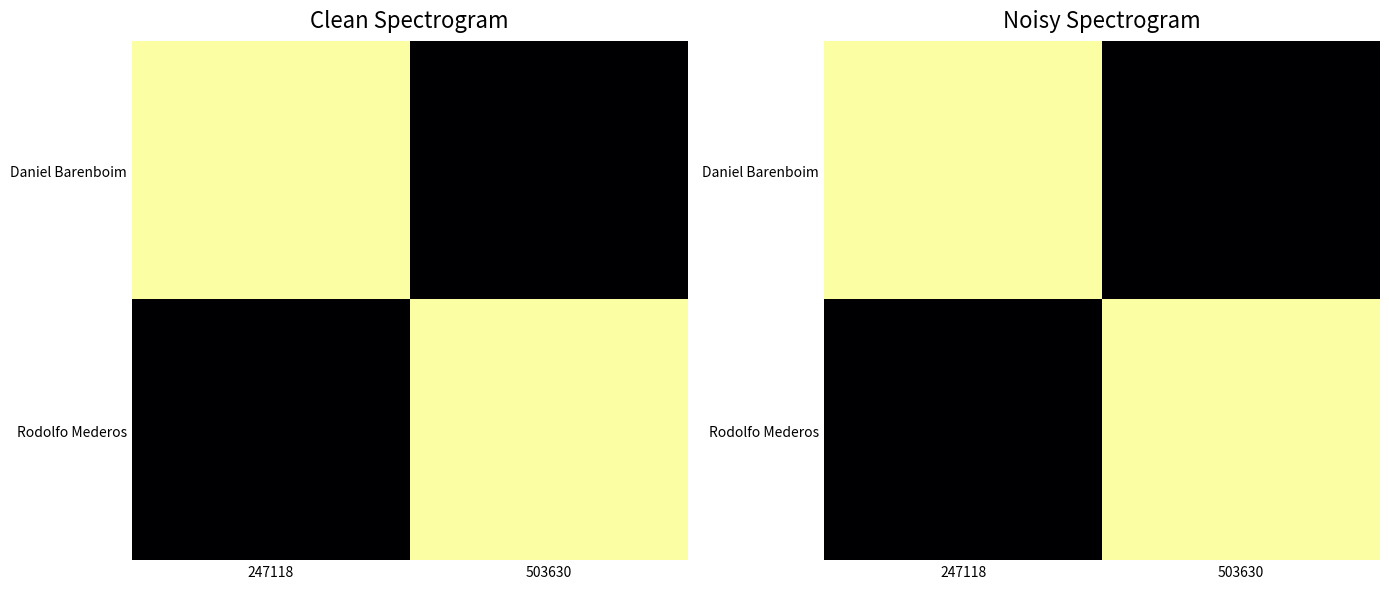

How many categories are shown in the chart?

2